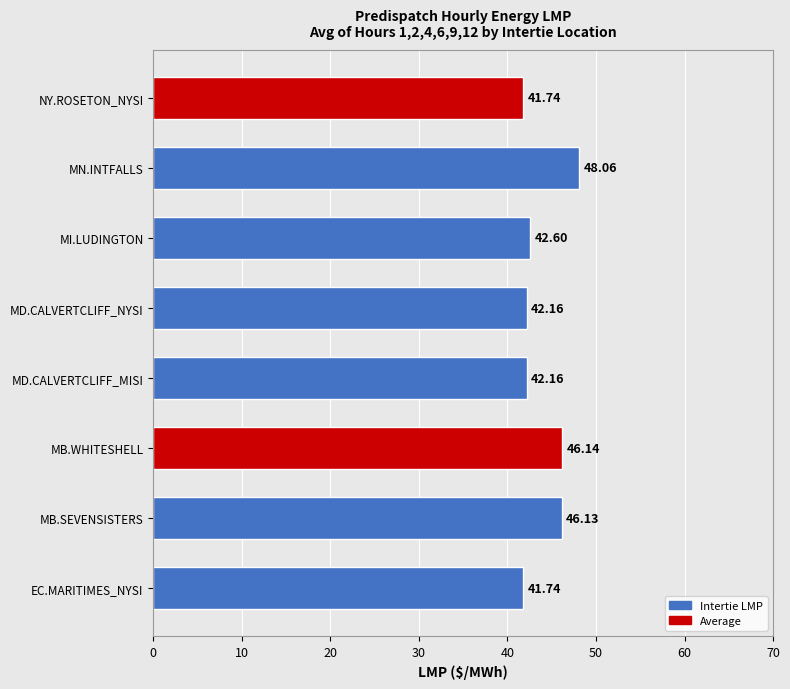

At which label is the value closest to 44?

MI.LUDINGTON